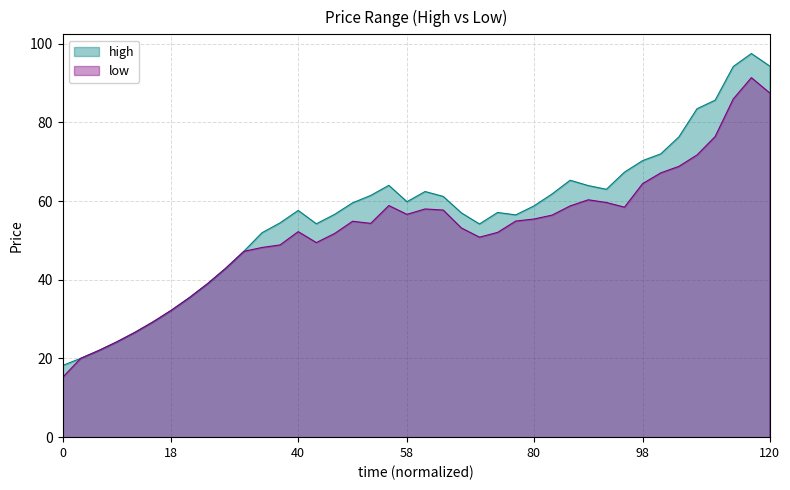

Rank the series by their average value, from lowest to highest.

low, high